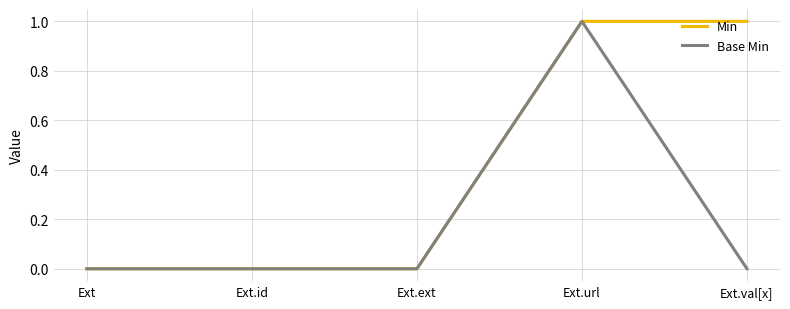

Which series changed the most between Ext.id and Ext.val[x]?

Min